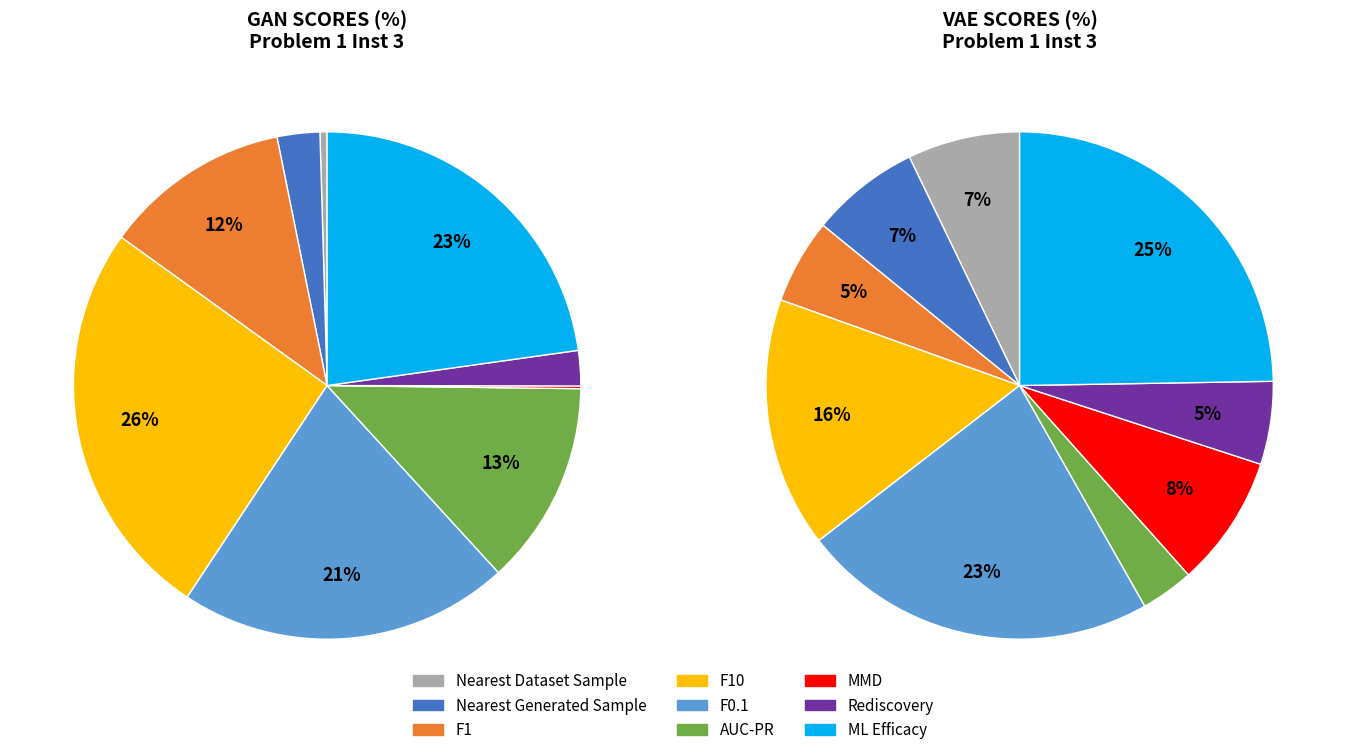

Rank the categories by value from highest to lowest.

F10, ML Efficacy, F0.1, AUC-PR, F1, Nearest Generated Sample, Rediscovery, Nearest Dataset Sample, MMD